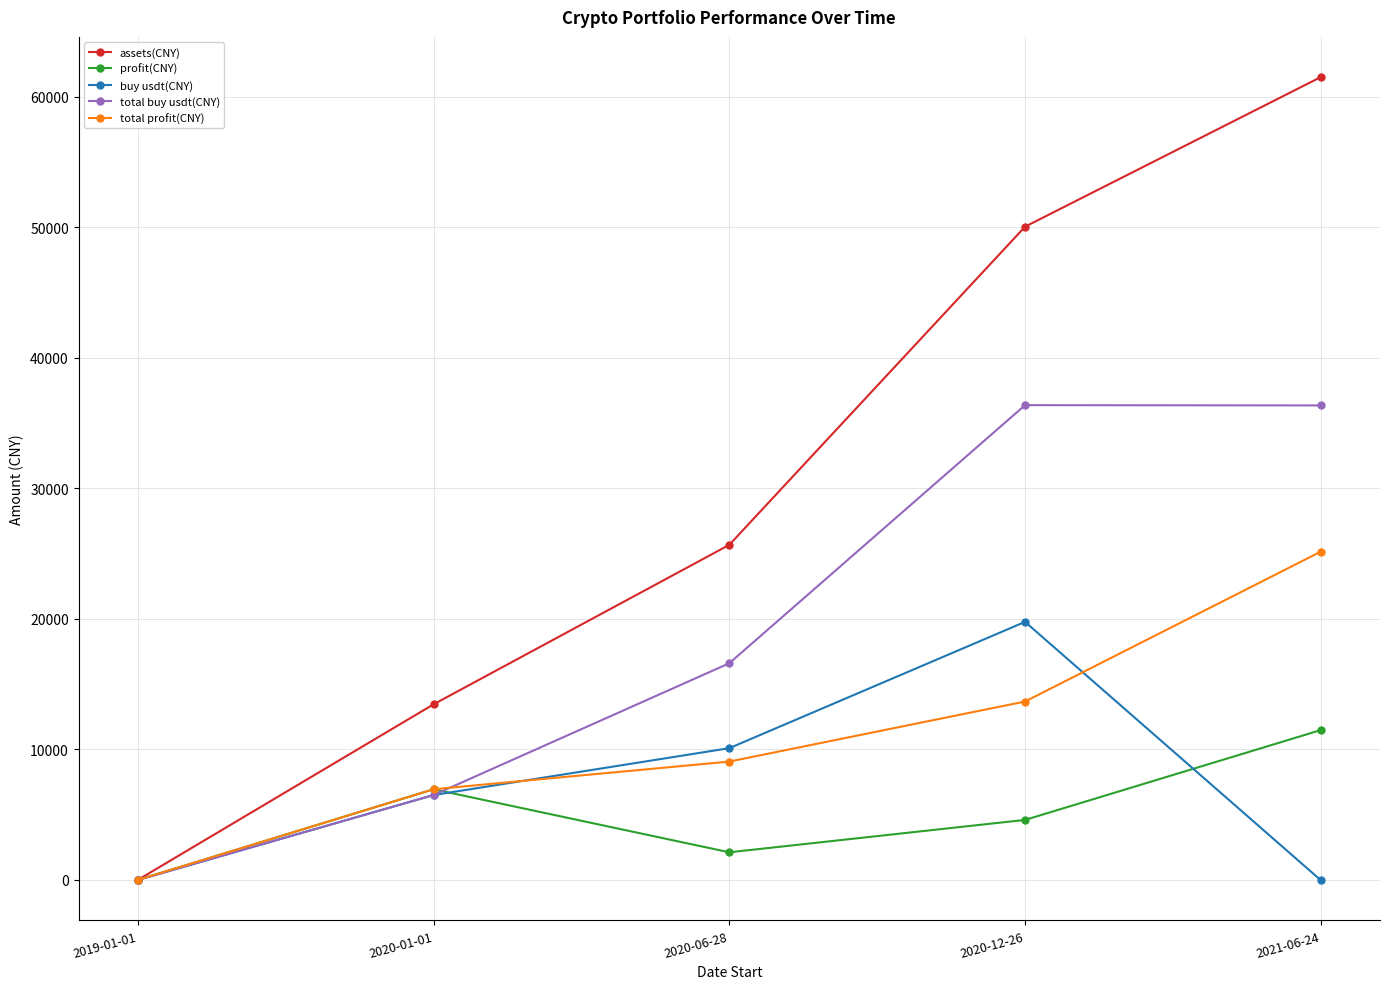

At which category is the sum across all series the highest?

2021-06-24